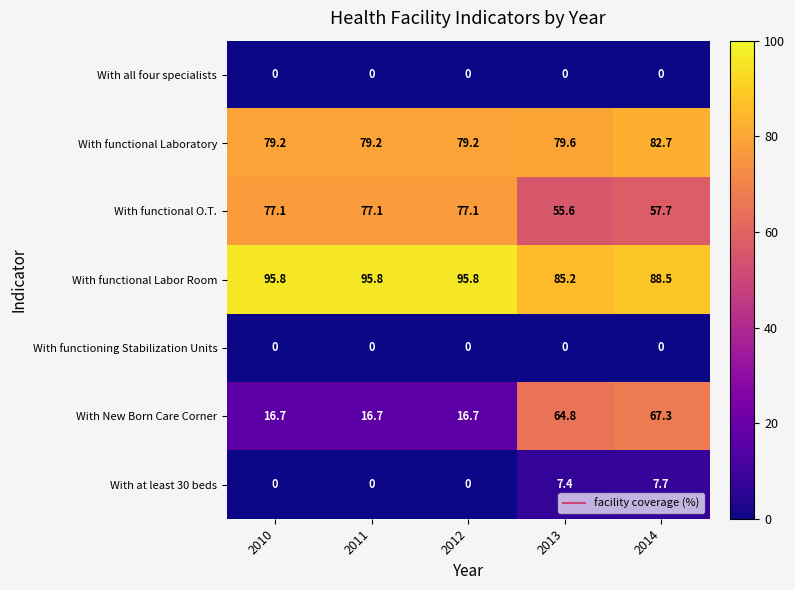

Is it true that With at least 30 beds equals 0.0 at 2012?

True